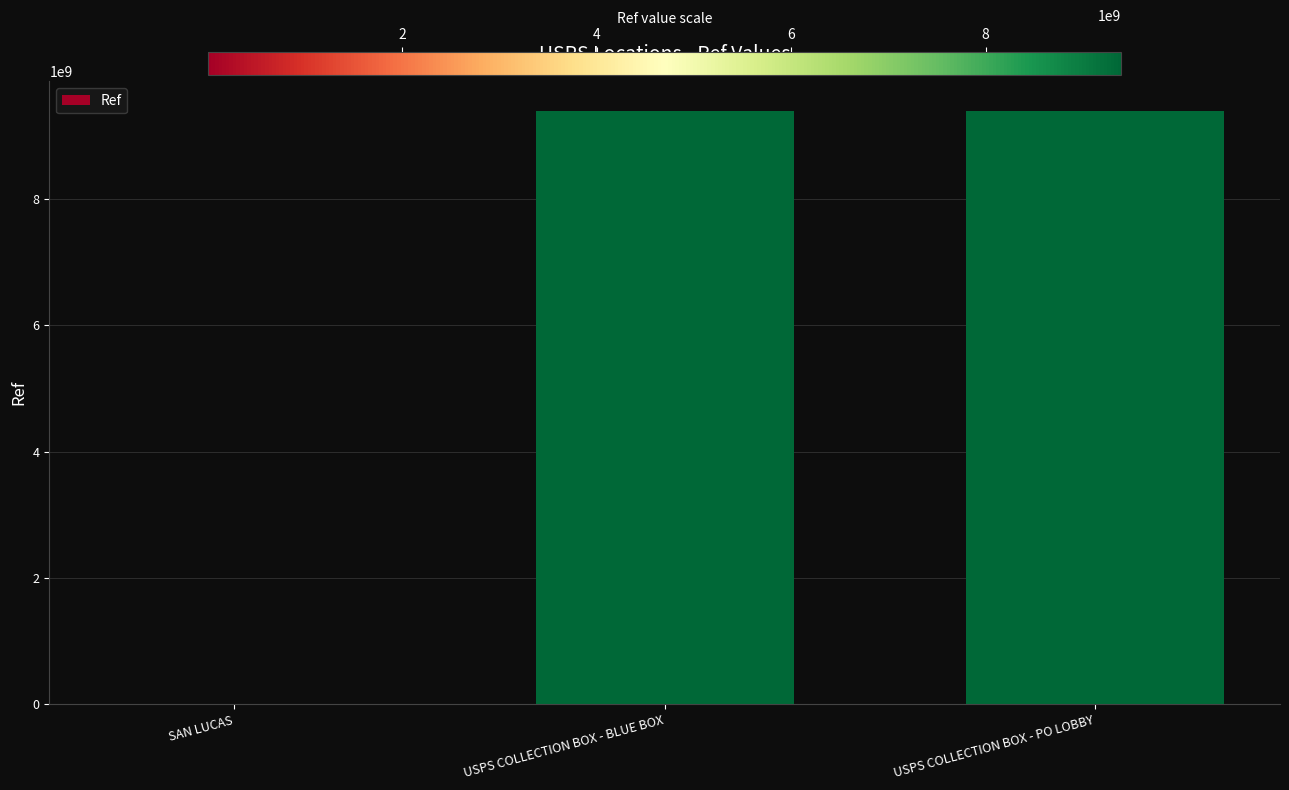

What is the greatest value displayed?

9395400002